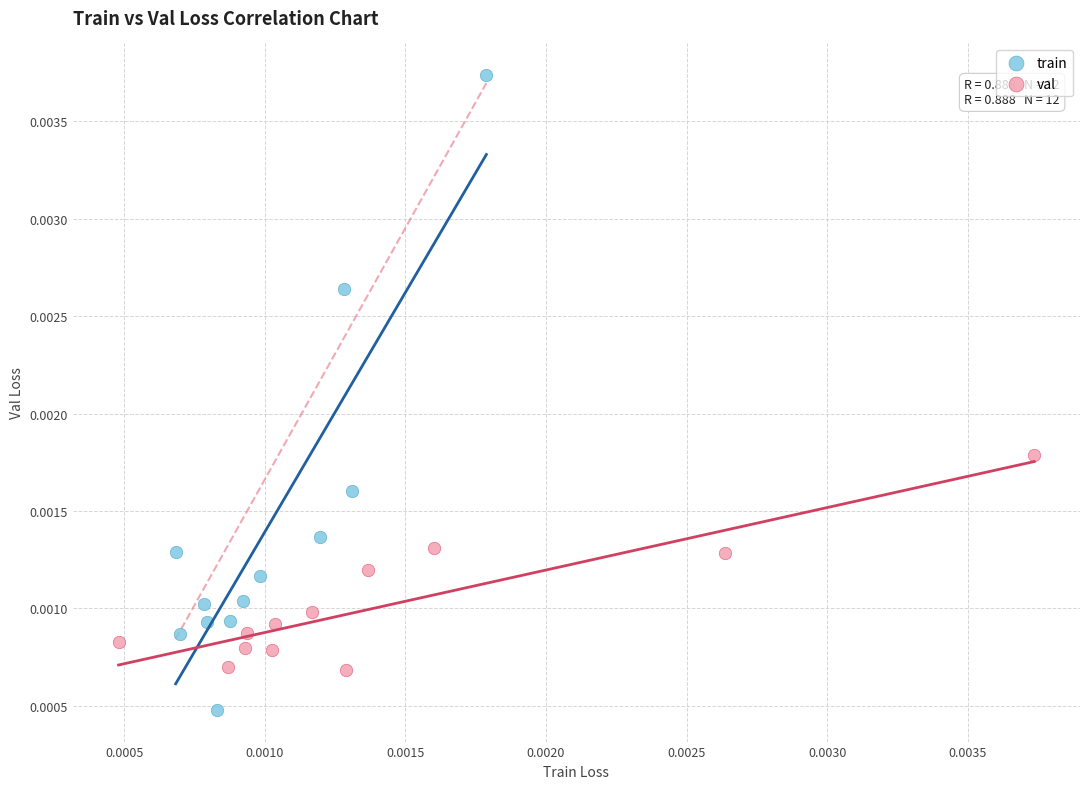

Which series reaches the minimum Y coordinate?

train